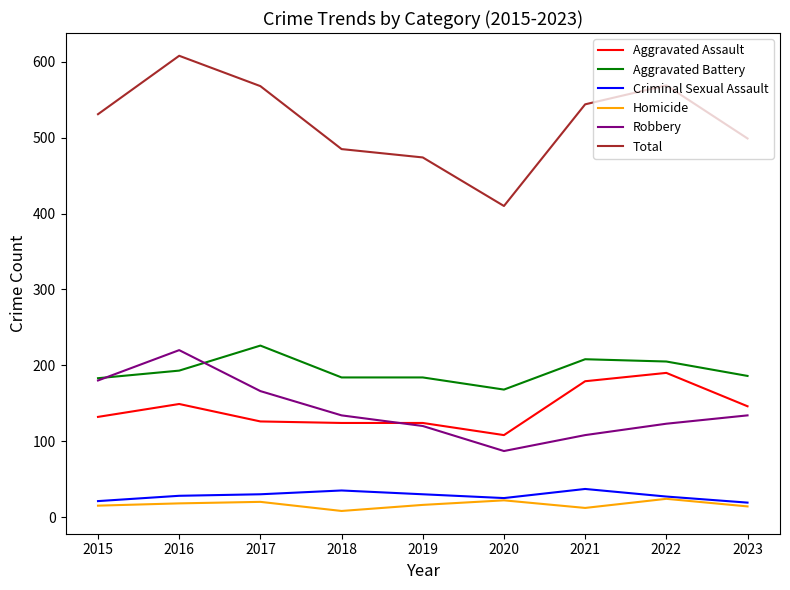

Which series has the widest spread of values?

Total